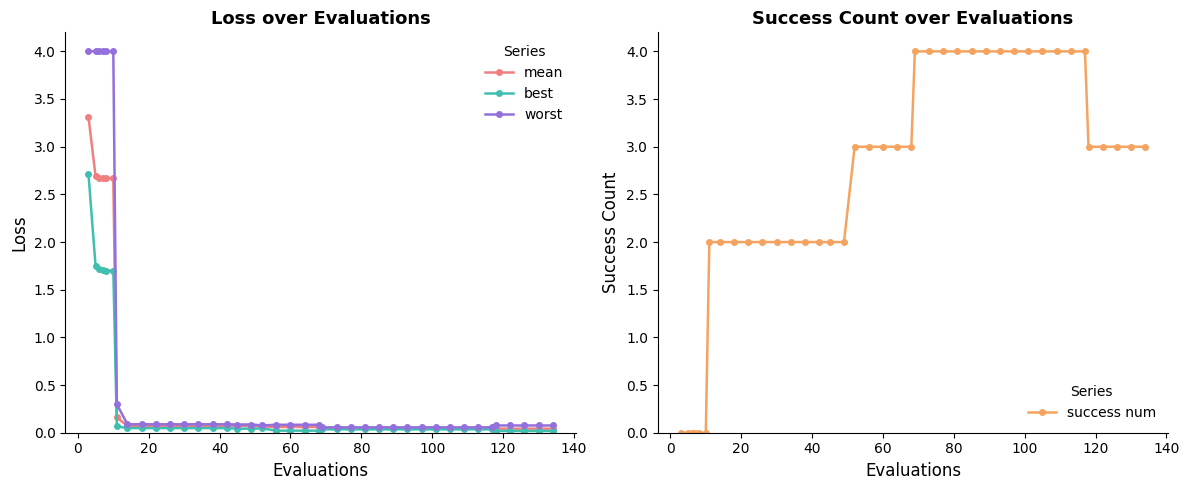

List the series in order of their peak value, lowest first.

best, mean, worst, success num